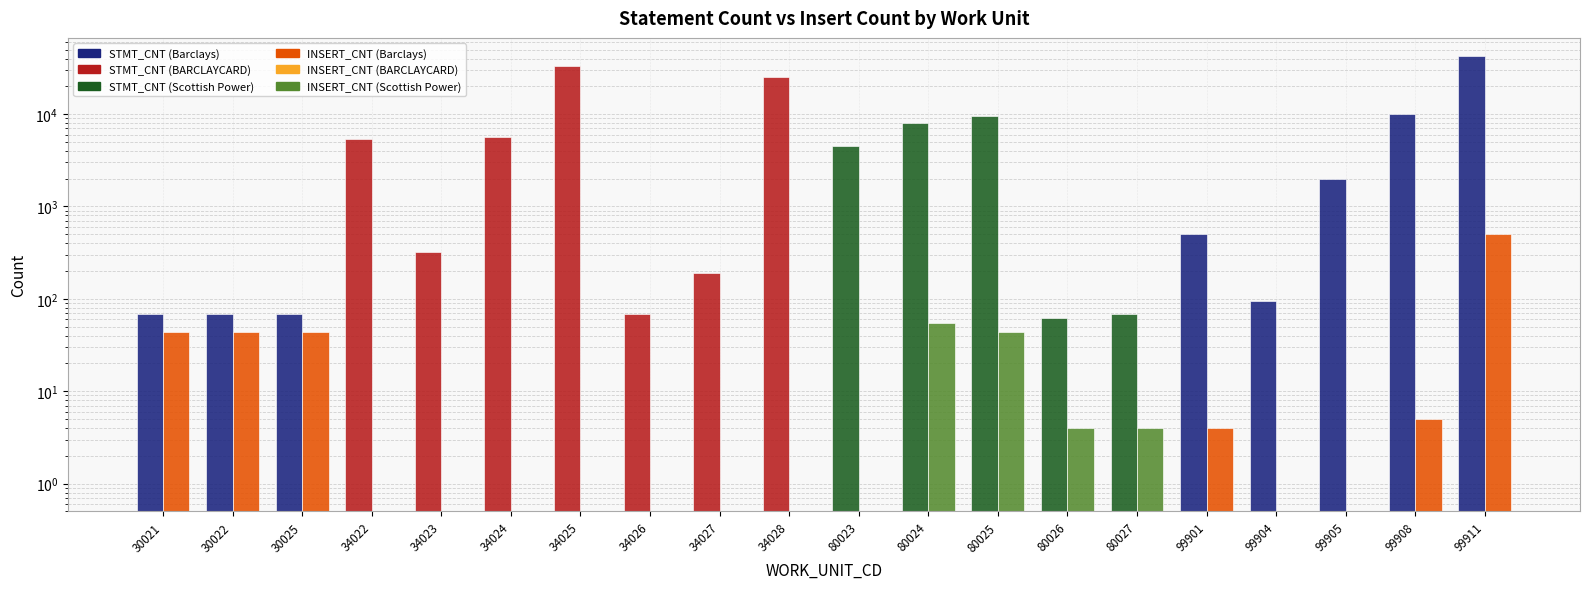

What is the maximum value for INSERT_CNT?

500